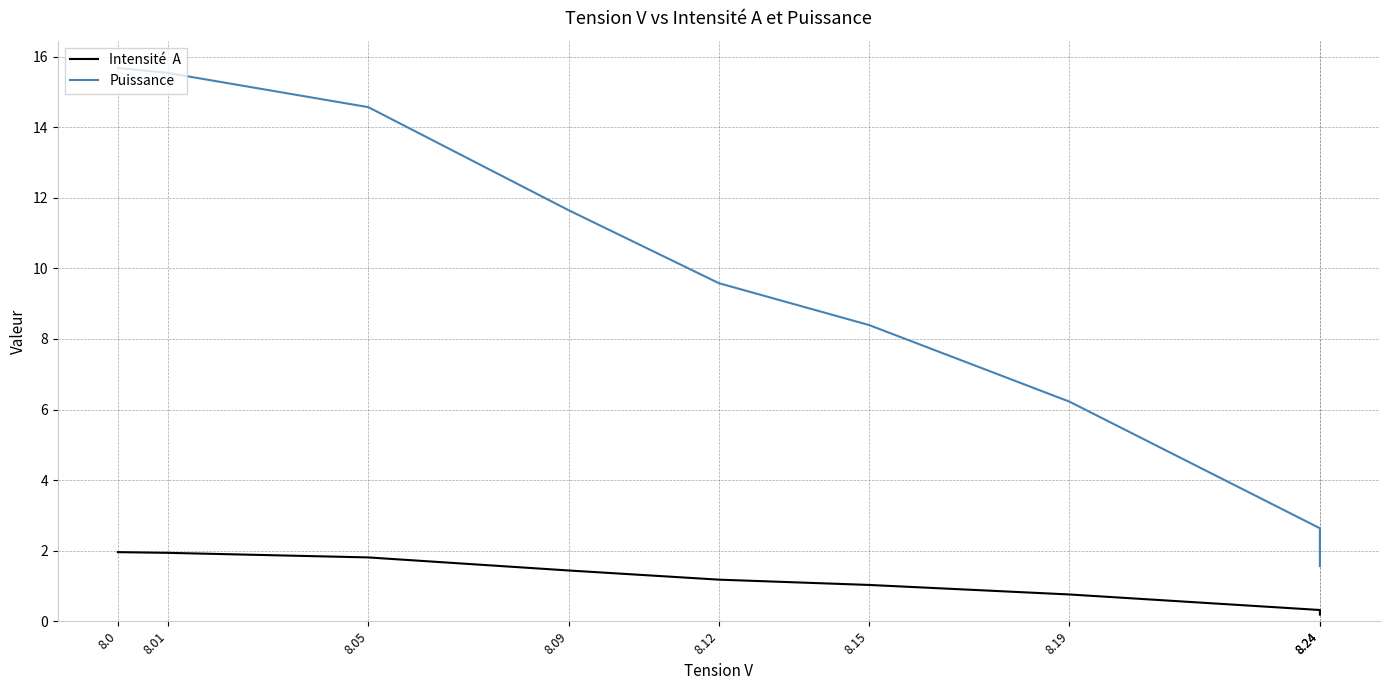

True or false: Intensité  A has a value of 2.1 at 8.09.

False